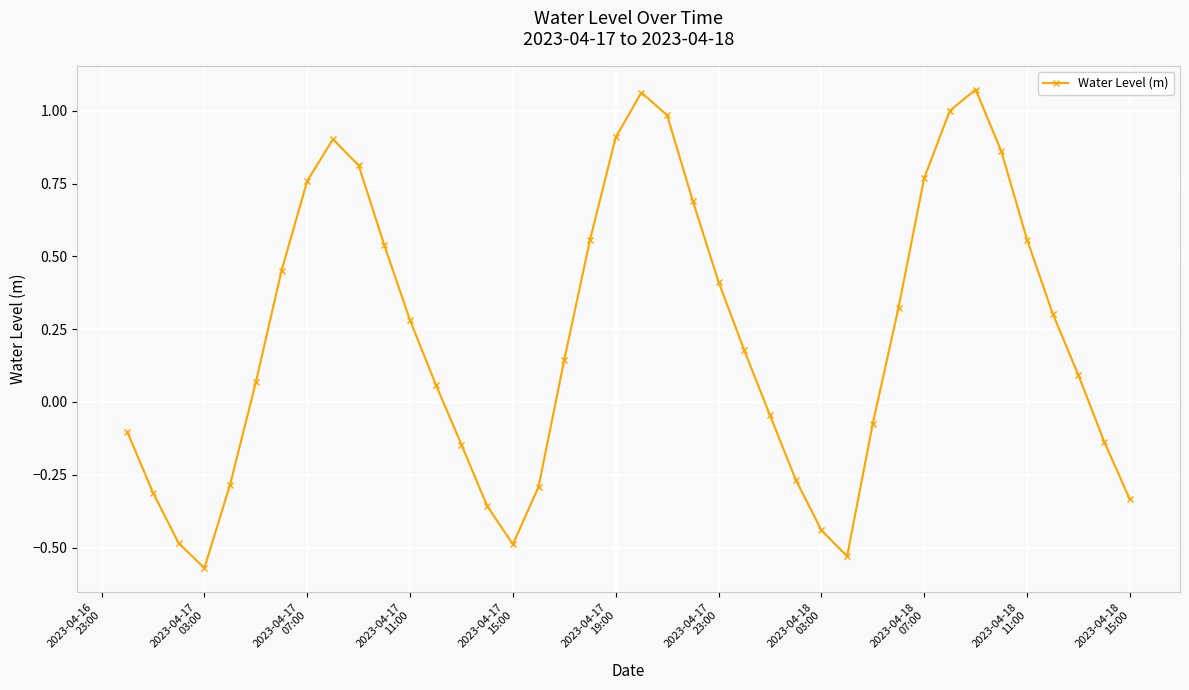

What is the difference between the maximum and second lowest values?

1.6